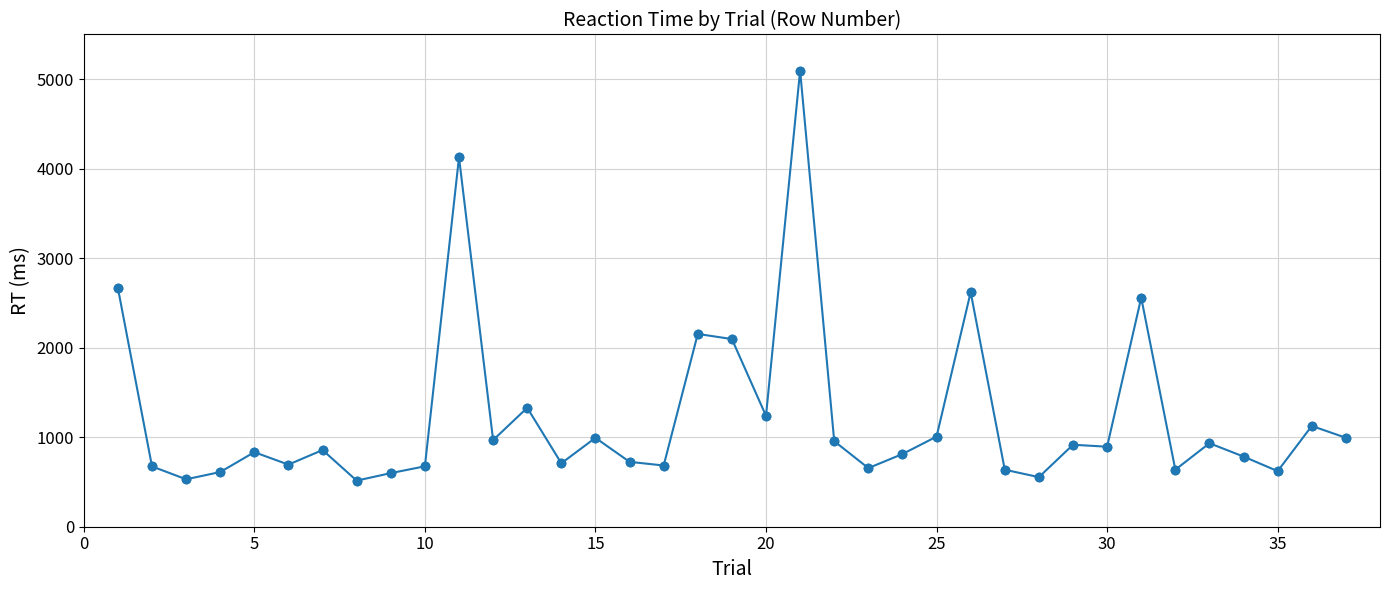

What is the value of the 11th point from the left?

4127